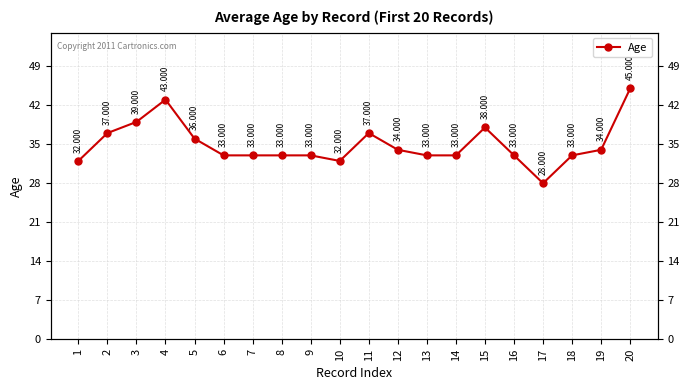

What is the minimum value shown in the chart?

28